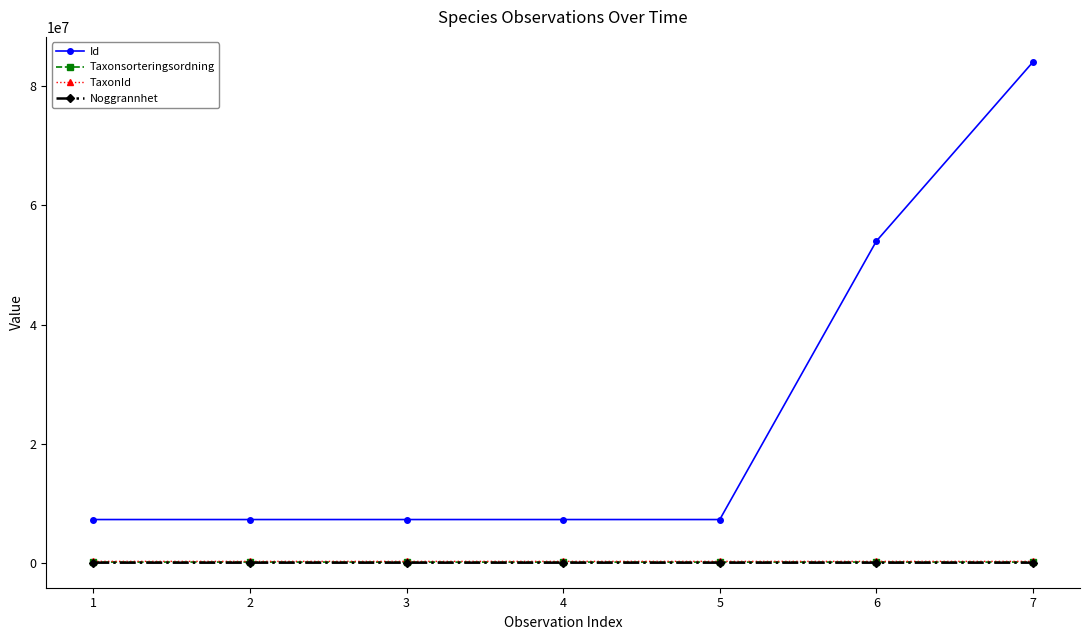

What is the minimum value for Id?

7246244